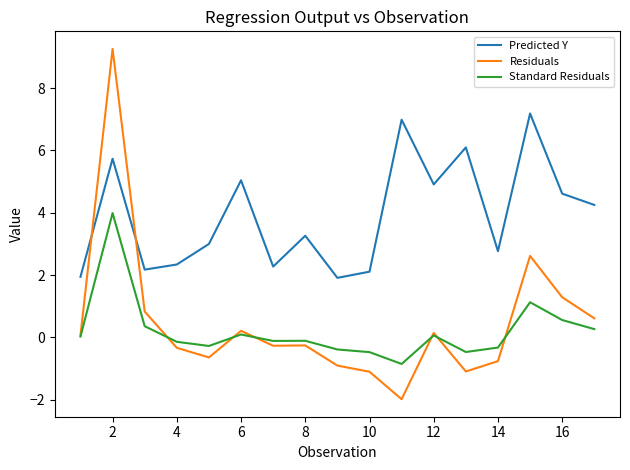

Does the chart have visible grid lines?

No